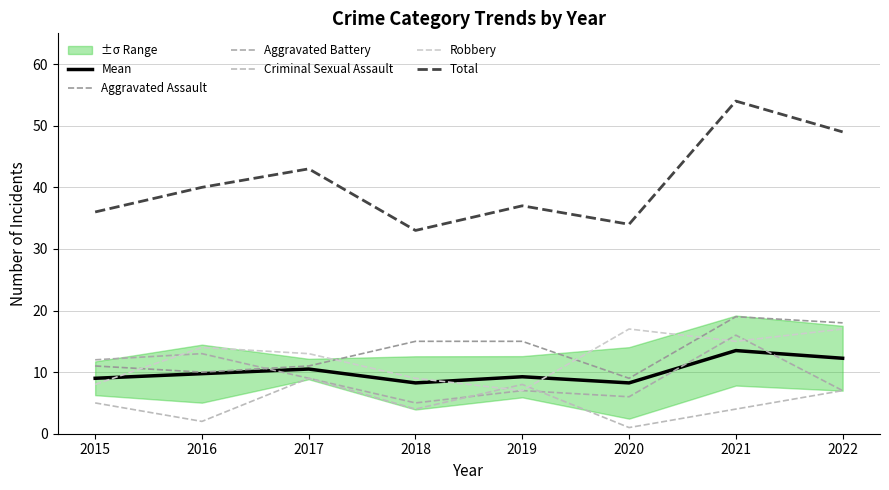

Is it true that Aggravated Assault equals 27.9 at 2022?

False